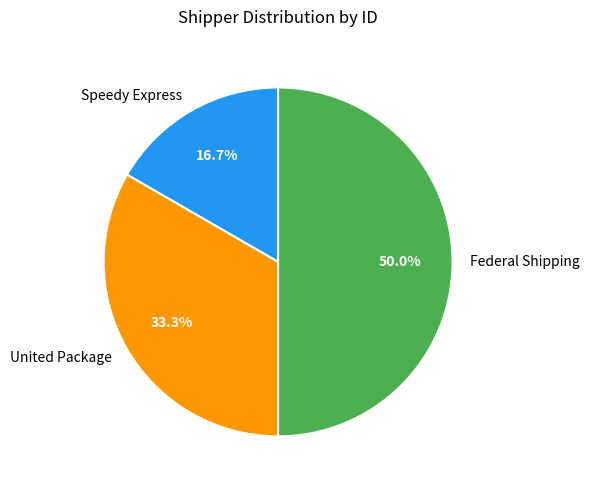

The United Package slice represents 39% of the pie. True or false?

False